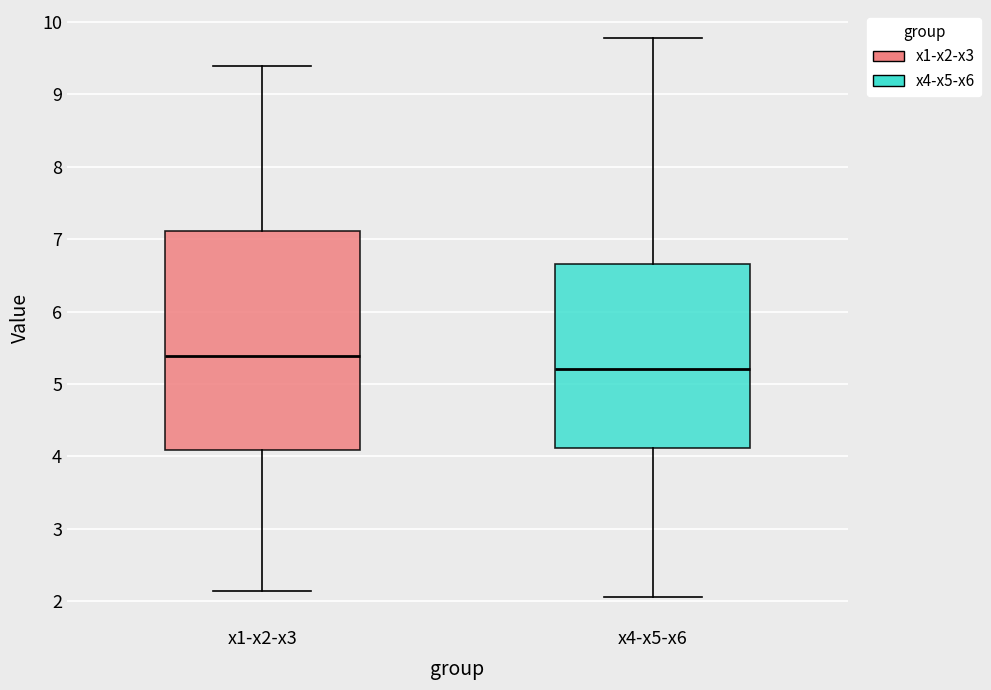

Reading left to right, read every box against the y-axis: the position of its median line, the range the box covers, and the ends of its whiskers. The values are not printed on the chart, so give them approximately, as read against the axis.

x1-x2-x3: median 5.4, box 4.1 to 7.1, whiskers 2.1 to 9.4
x4-x5-x6: median 5.2, box 4.1 to 6.7, whiskers 2.1 to 9.8